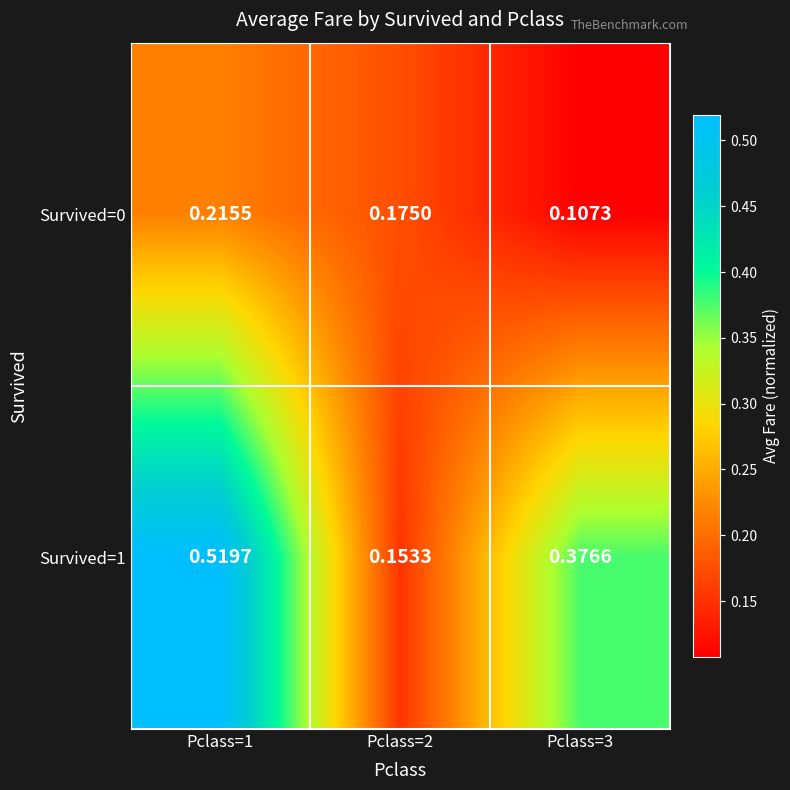

Which label corresponds to the largest value in the chart?

Pclass=1